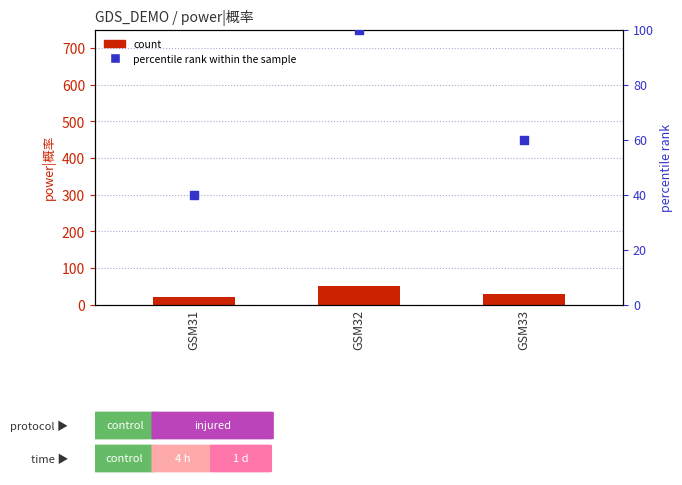

Is the value of power|概率 at GSM31 greater than the value of percentile rank within the sample at GSM32?

No